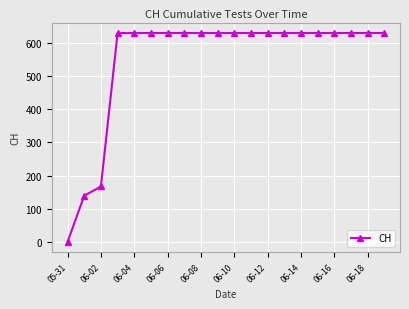

What is the value of the 16th point from the left?

631